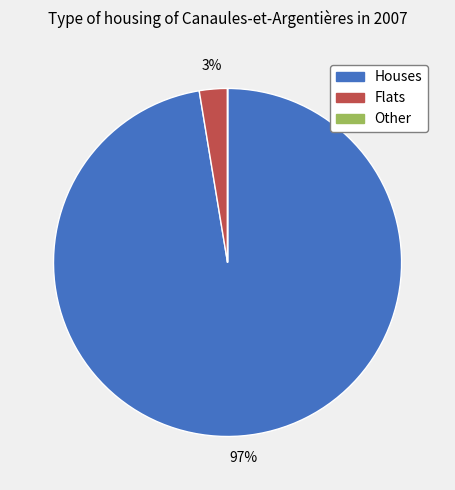

Which category has the biggest portion of the pie?

Houses